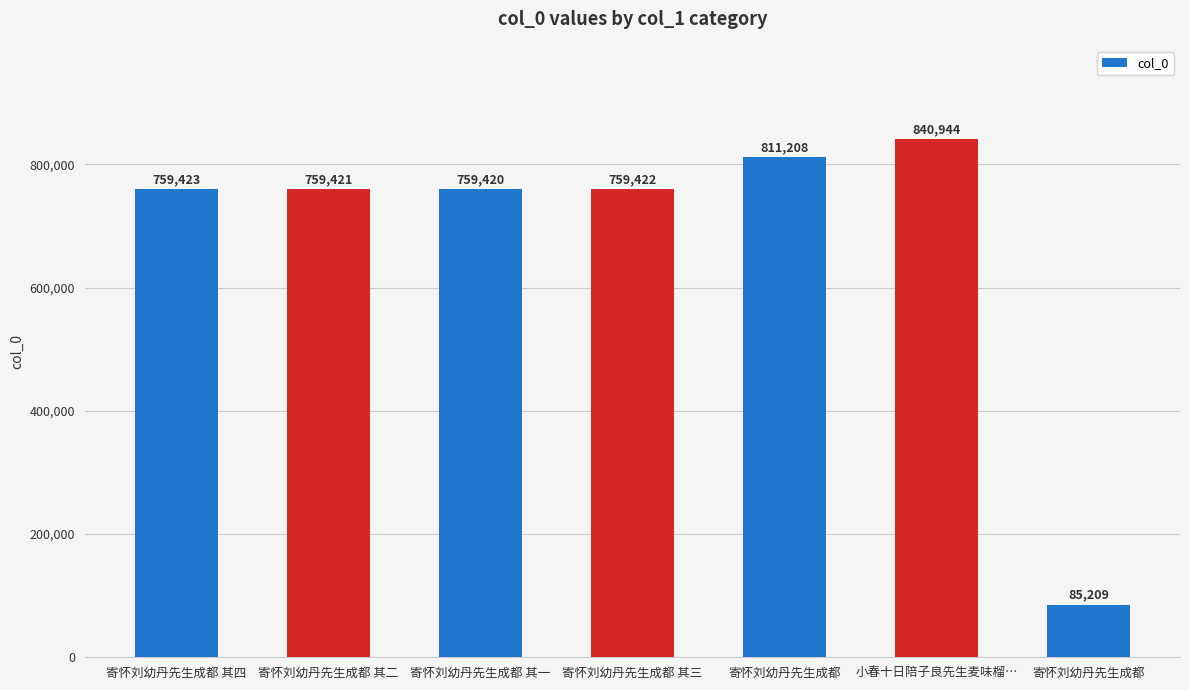

Count the number of data series in this chart.

1